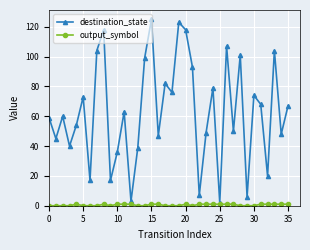

Which series has the widest spread of values?

destination_state